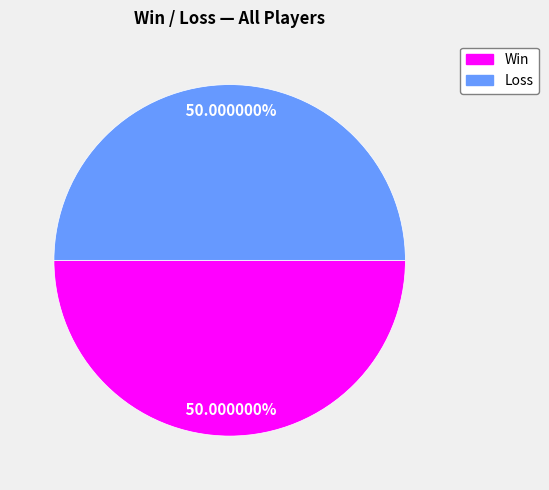

Does any single category account for the majority?

No